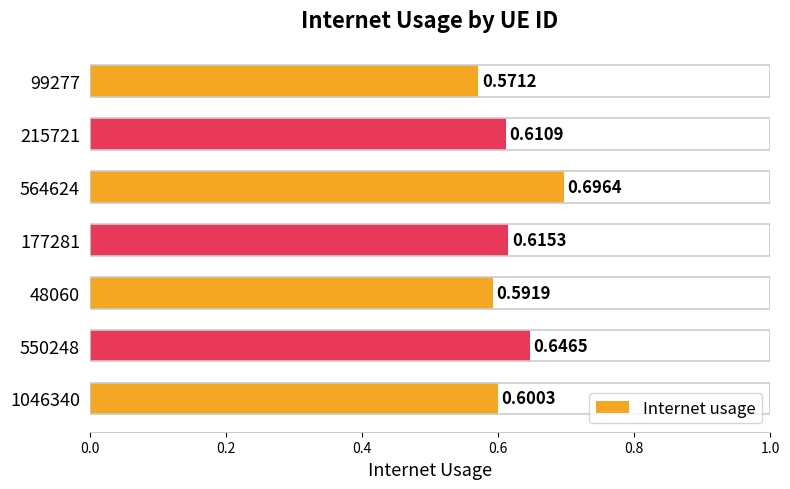

List the labels in order of value, largest first.

564624, 550248, 177281, 215721, 1046340, 48060, 99277